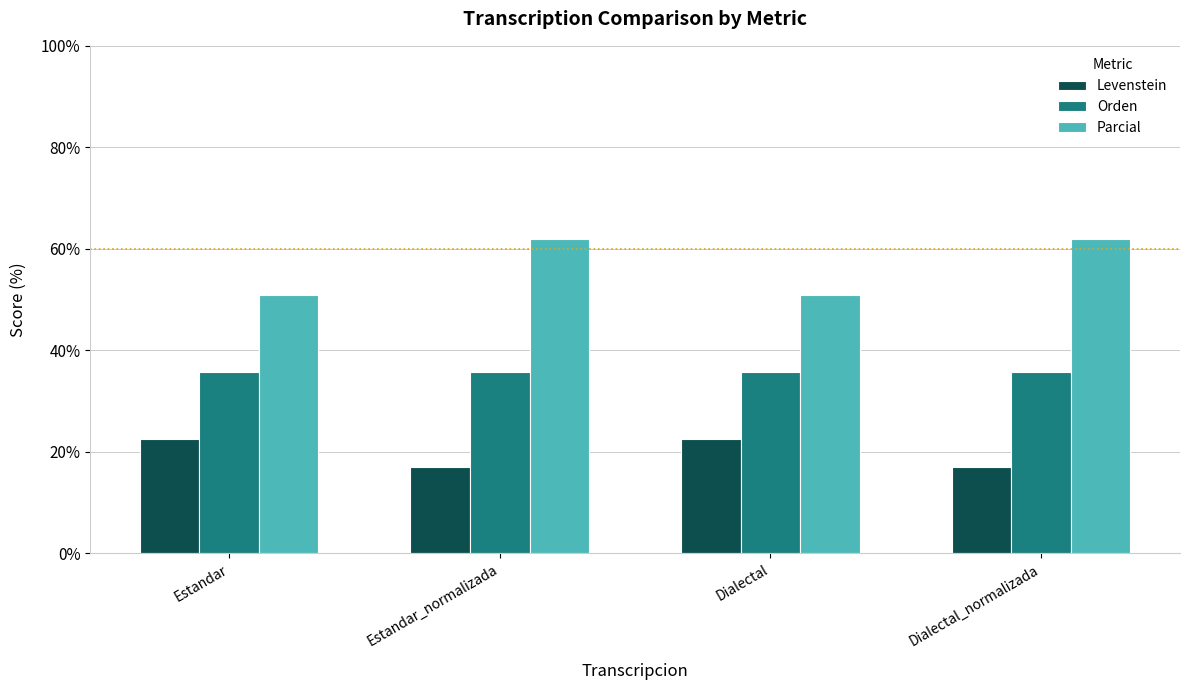

Reading right to left, list all the values displayed in this chart.

Levenstein: Dialectal_normalizada=17.0	Dialectal=22.6	Estandar_normalizada=17.0	Estandar=22.6
Orden: Dialectal_normalizada=35.8	Dialectal=35.8	Estandar_normalizada=35.8	Estandar=35.8
Parcial: Dialectal_normalizada=61.9	Dialectal=51.0	Estandar_normalizada=61.9	Estandar=51.0